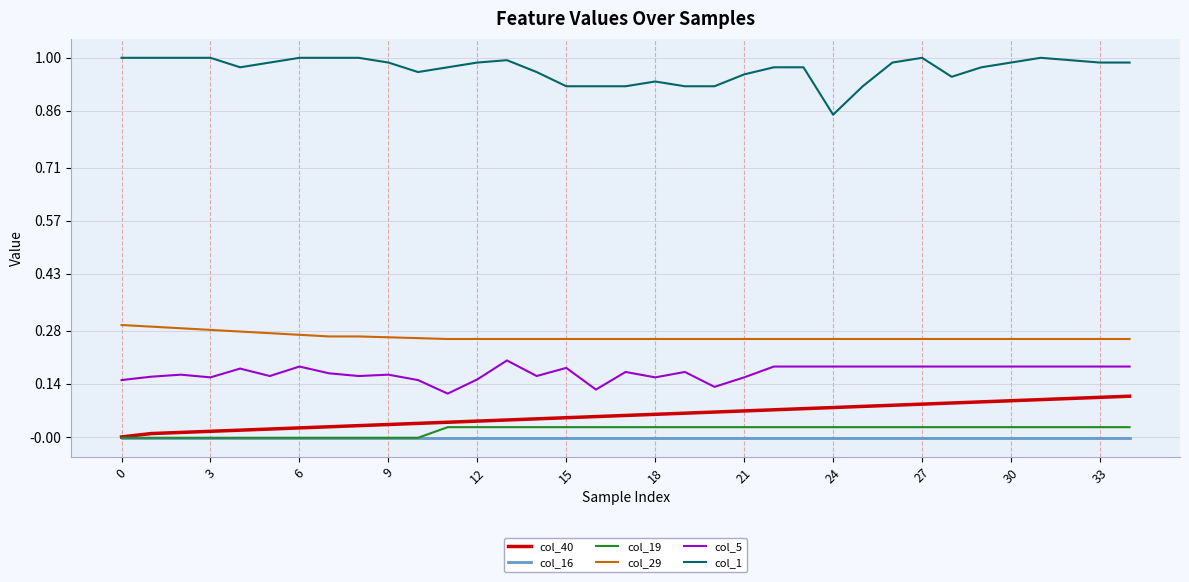

Which series has the largest range (max minus min)?

col_1